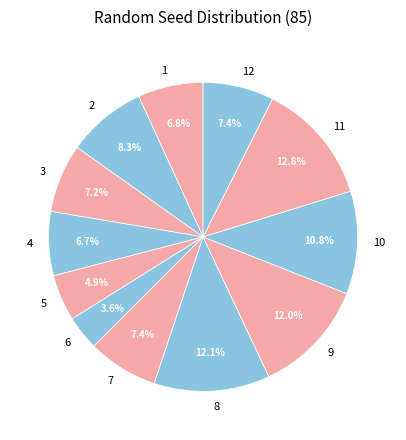

How many segments does this pie chart have?

12